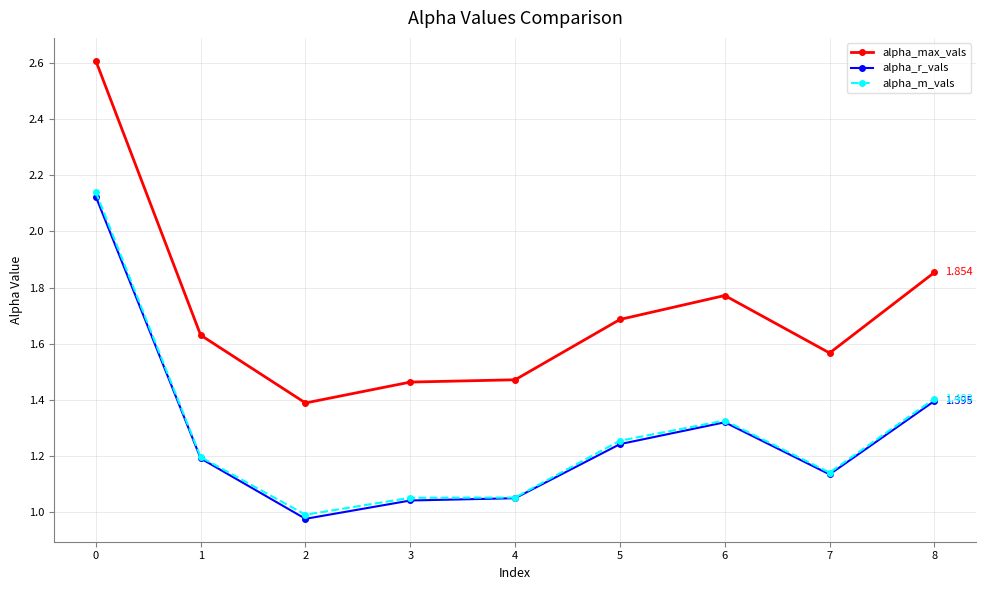

True or false: alpha_max_vals and alpha_m_vals cross at least once.

False